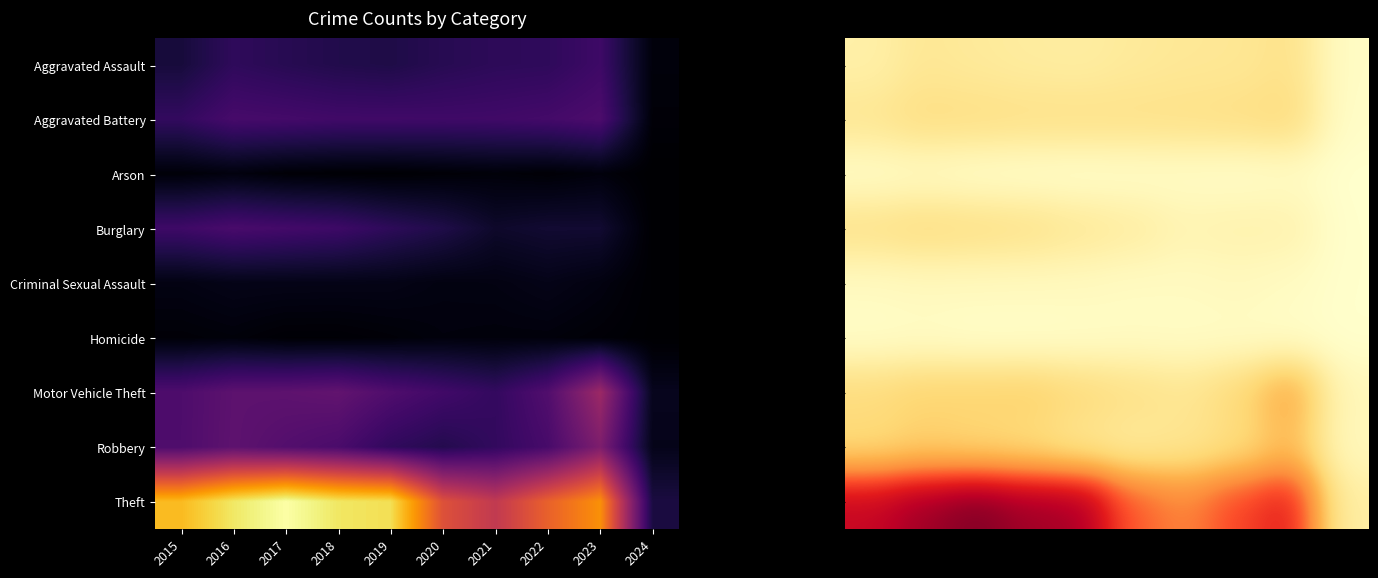

At which category does the chart reach its minimum across all series?

2024